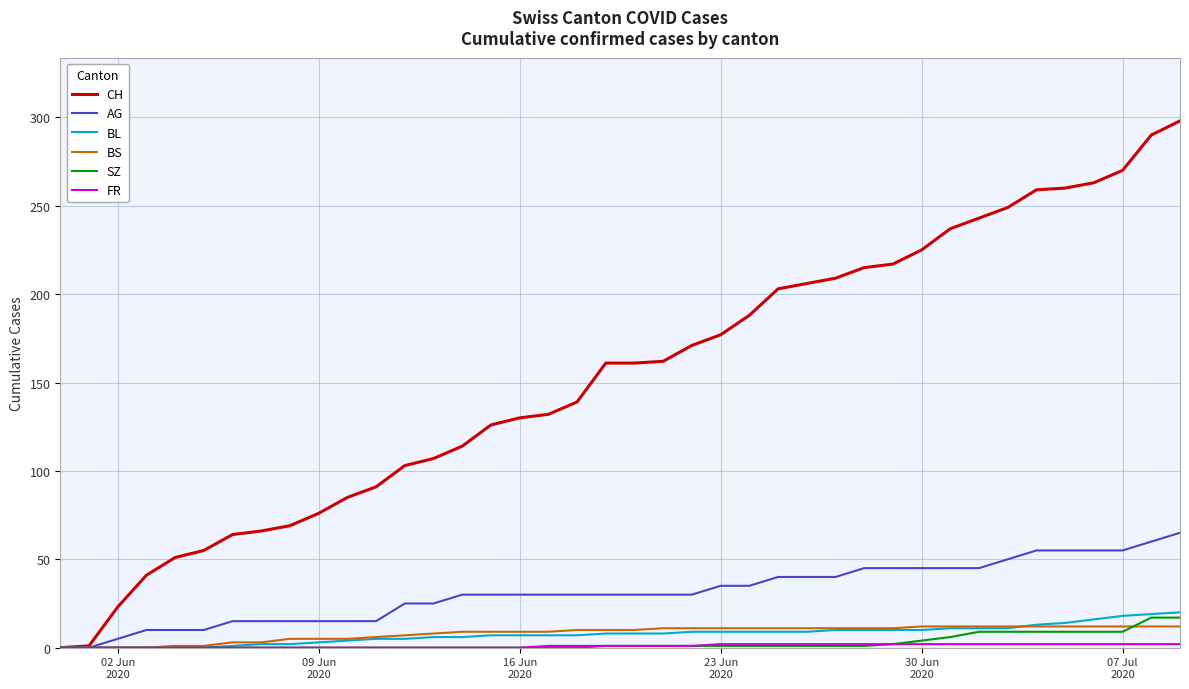

Which series has the largest total across all categories?

CH